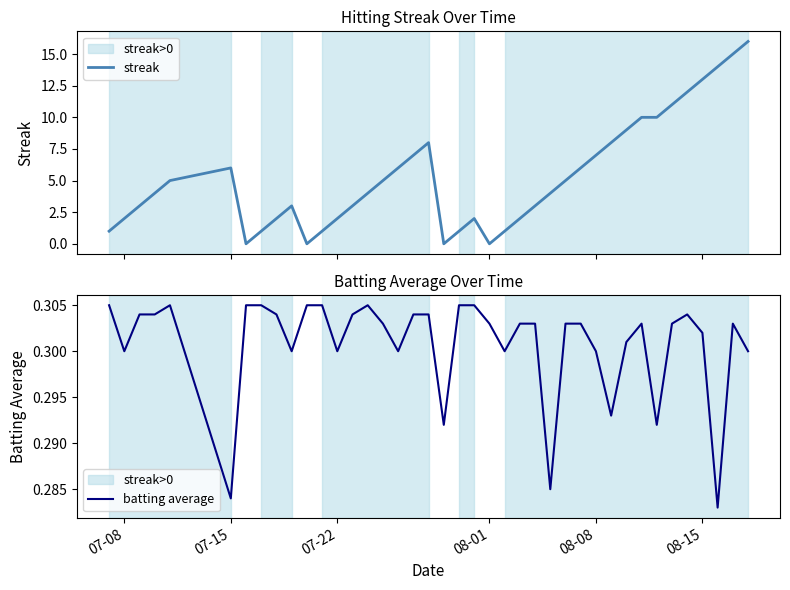

What is the average value of the streak series?

5.3